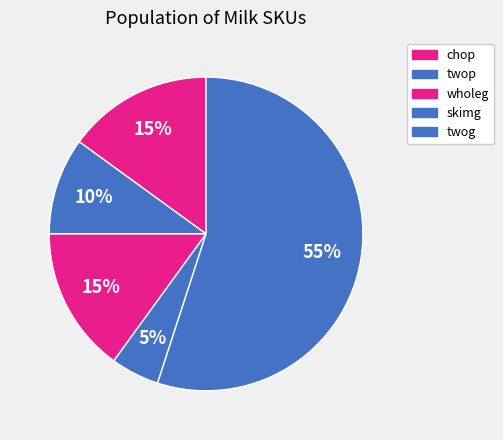

How many segments does this pie chart have?

5